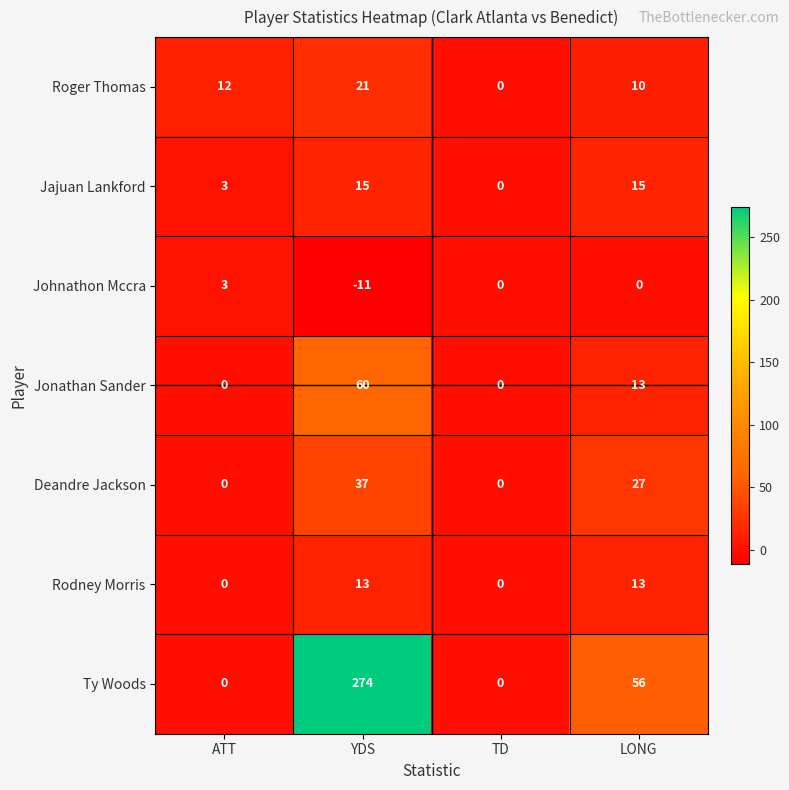

How many categories are shown in the chart?

4